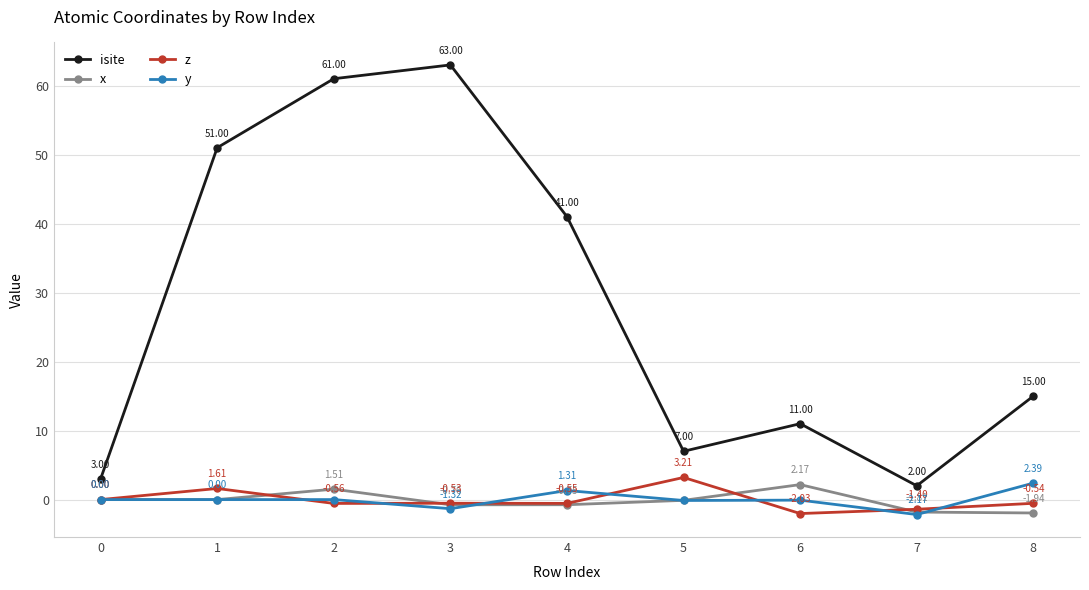

Where is the first local minimum for y?

3